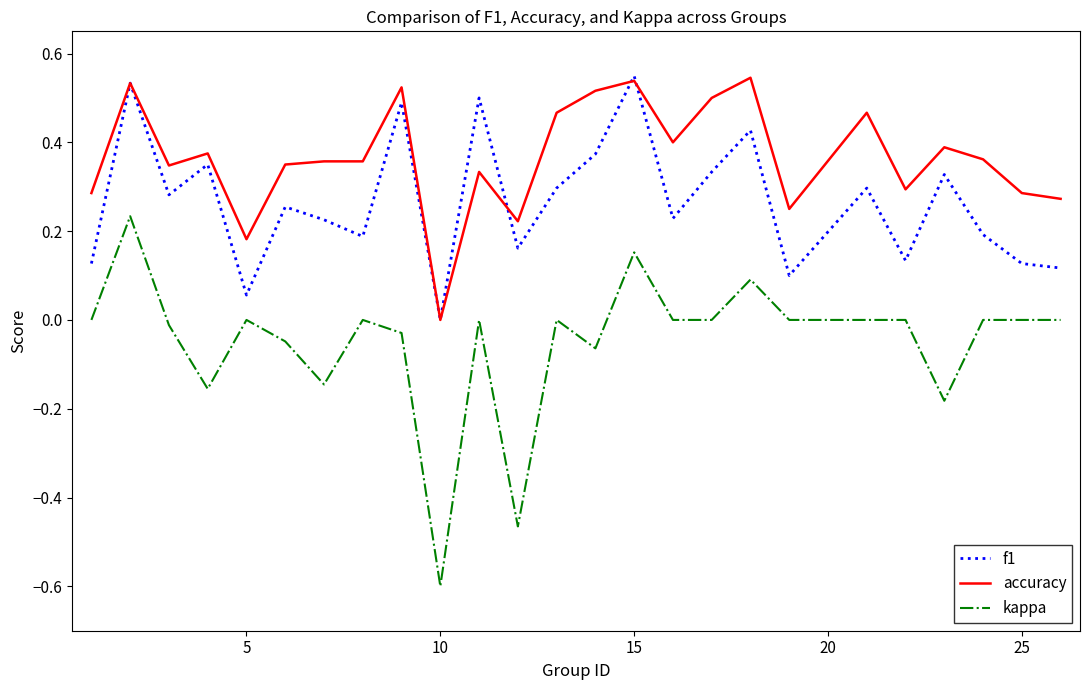

Which series has the largest total across all categories?

accuracy